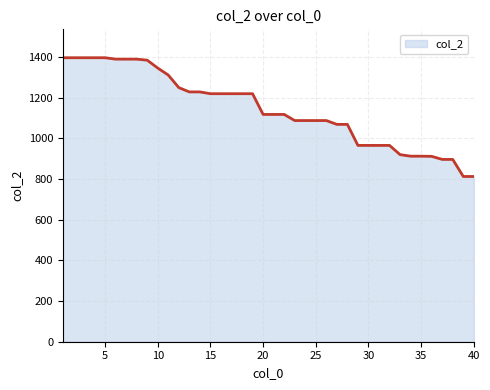

What is the difference between the maximum and minimum values?

584.3